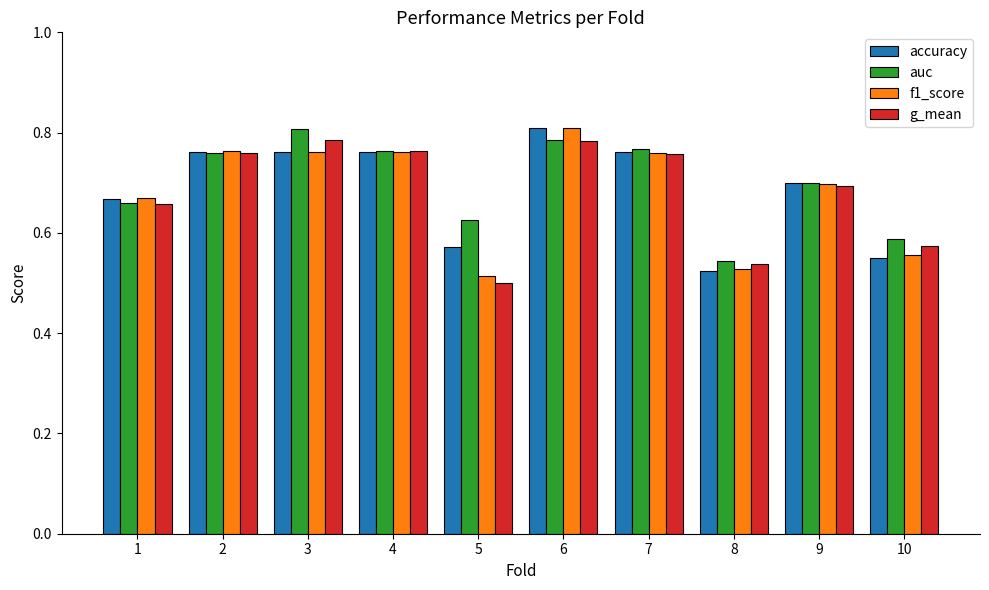

What is the difference between the second highest and second lowest values in the f1_score series?

0.2